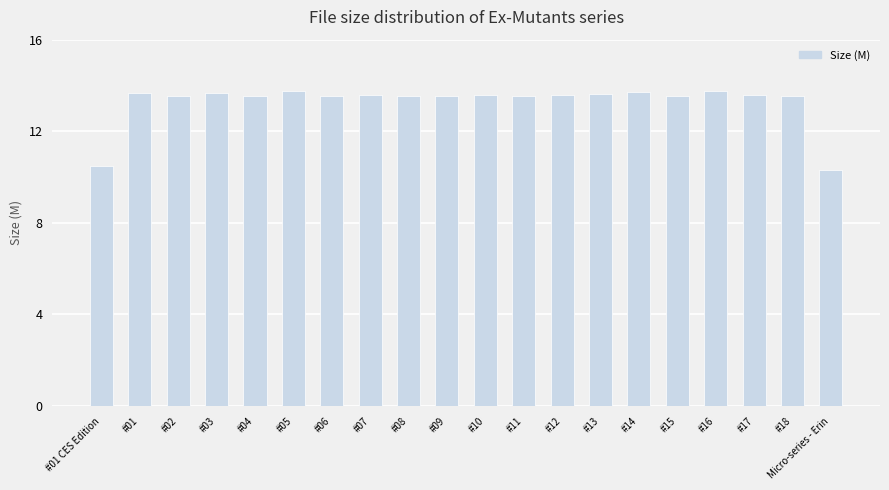

What value does the data have at #16?

13.8